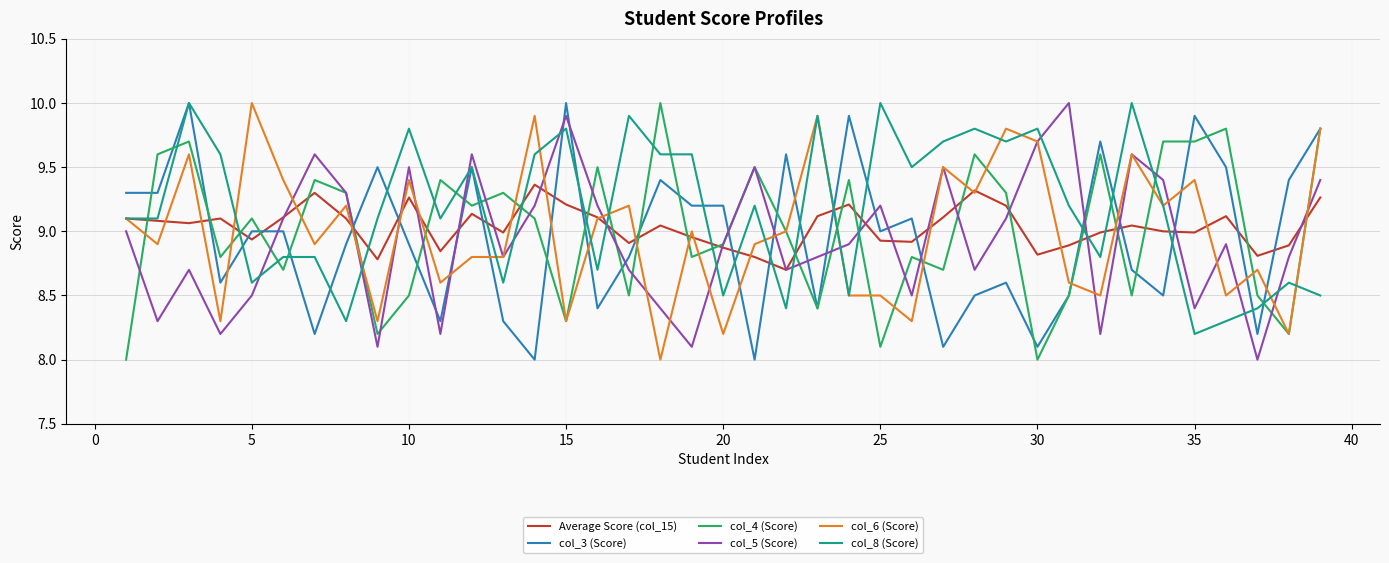

What is the smallest value displayed?

8.0